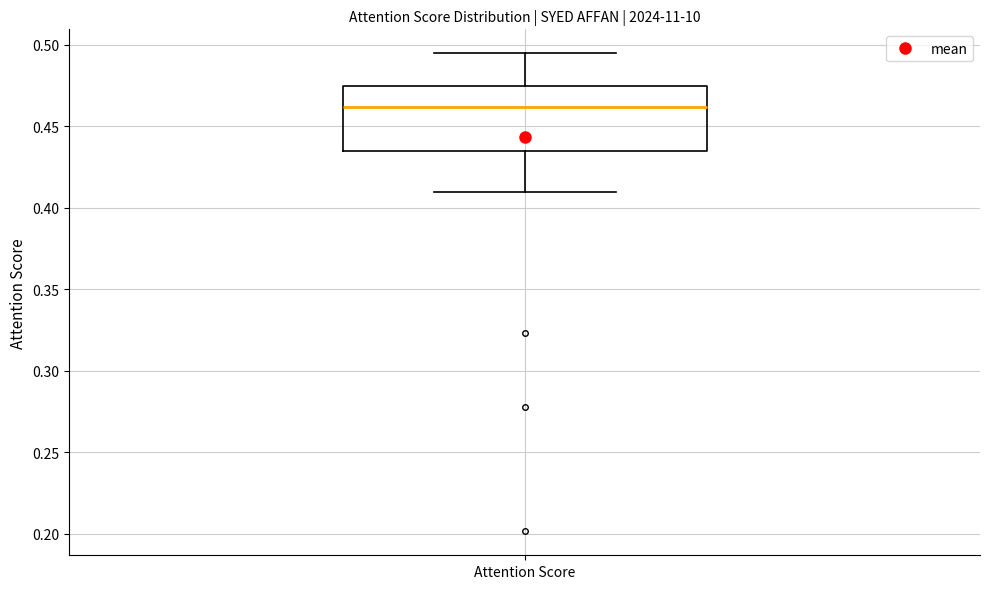

Transcribe this box plot: give where the median line is, the range the box spans, and where the two whiskers end, as read against the y-axis. The values are not printed on the chart, so give them approximately, as read against the axis.

median 0.460, box 0.435 to 0.475, whiskers 0.410 to 0.495